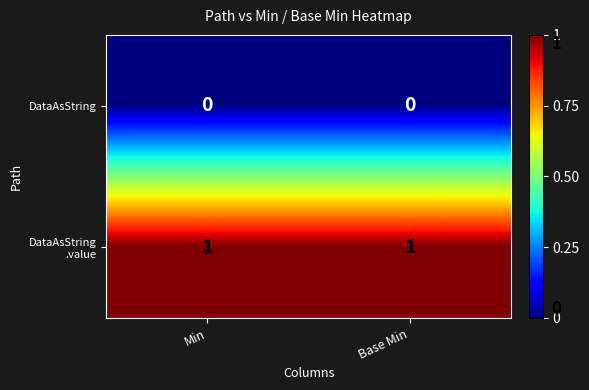

True or false: DataAsString has a value of 0 at Base Min.

True